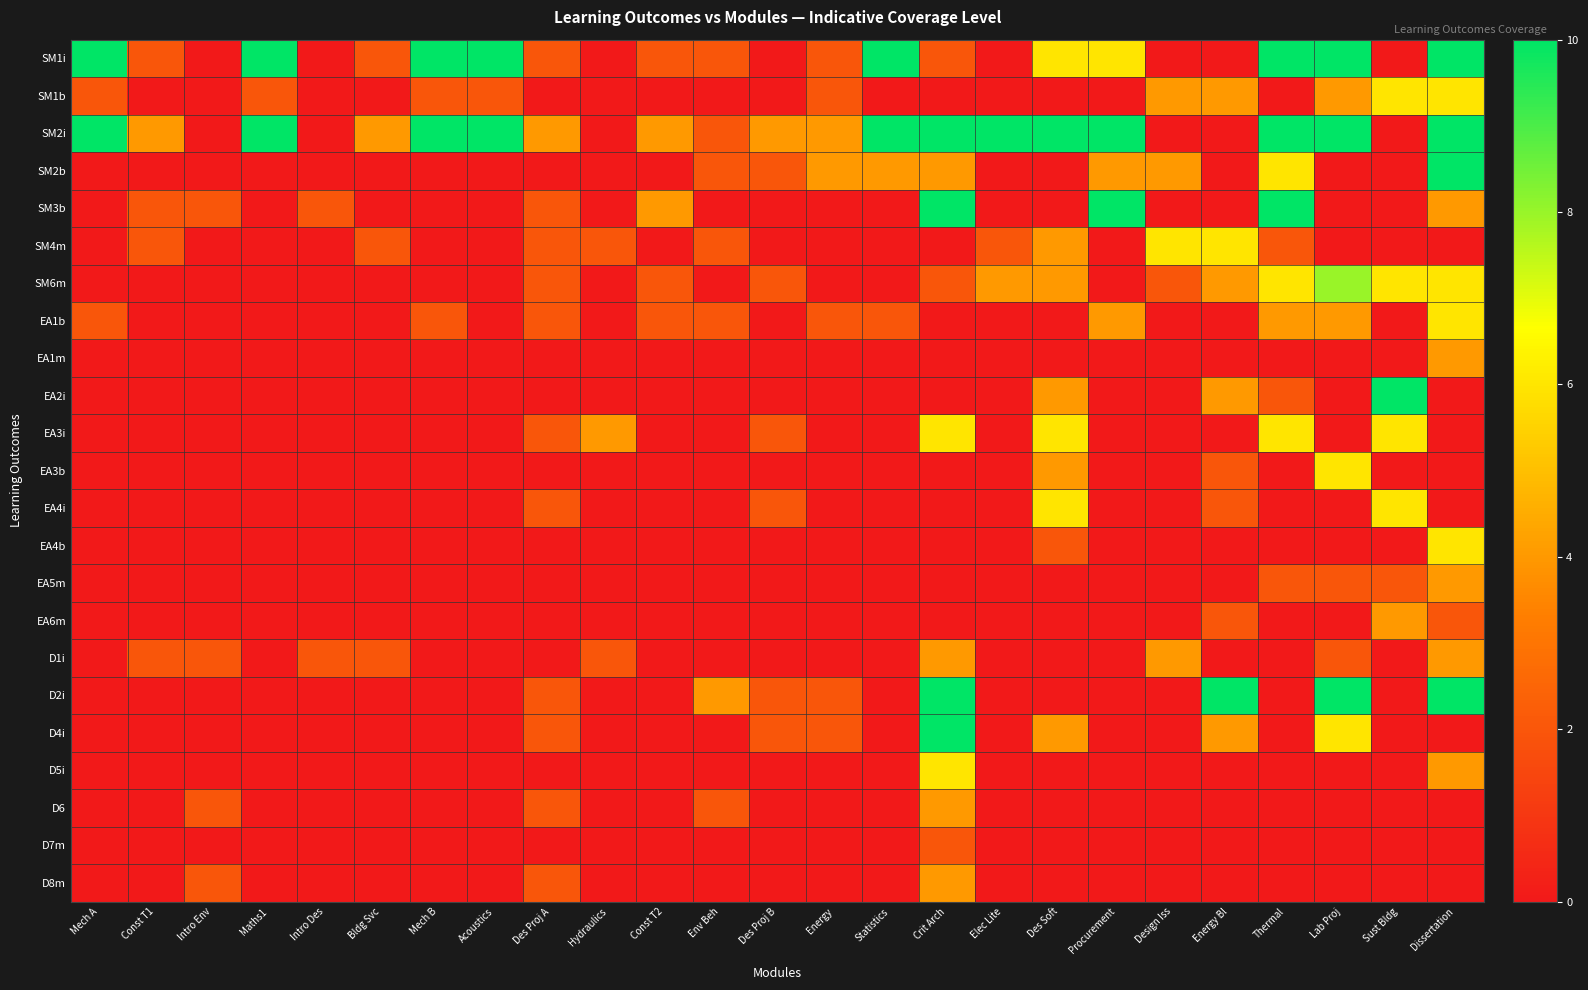

At how many categories does at least one series exceed 3?

23